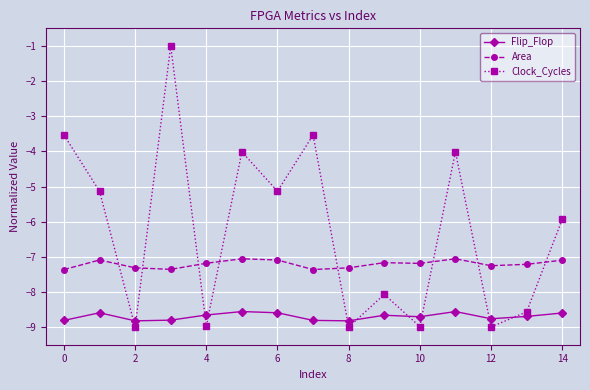

True or false: Flip_Flop has more than 1 points higher than both neighbors.

True